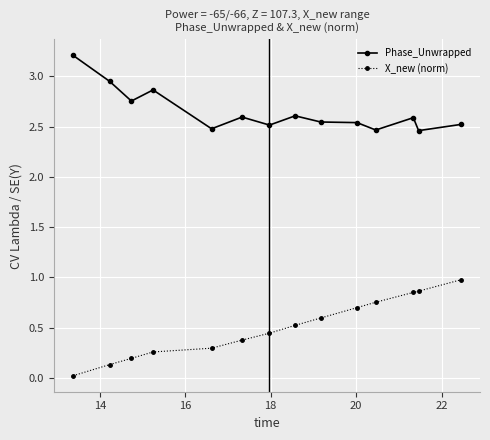

Rank the series by their maximum value, from lowest to highest.

X_new (norm), Phase_Unwrapped